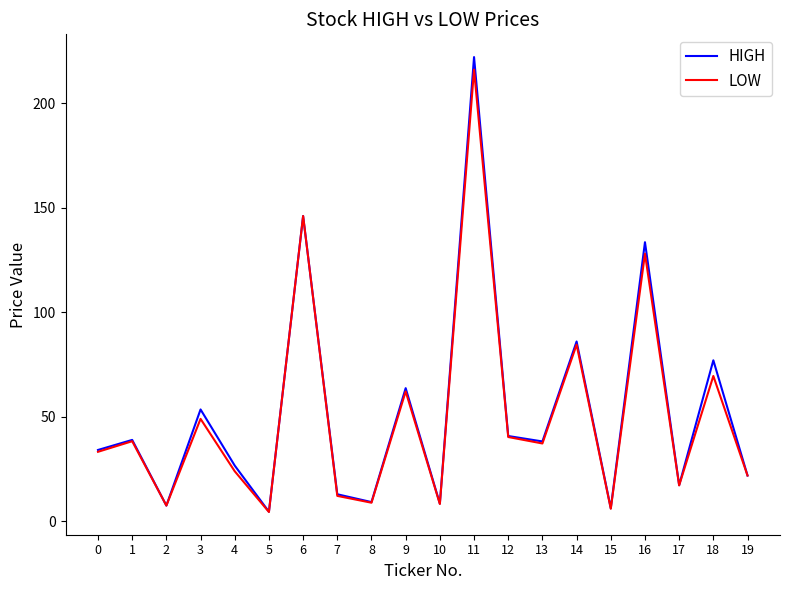

True or false: LOW has more than 1 points higher than both neighbors.

True